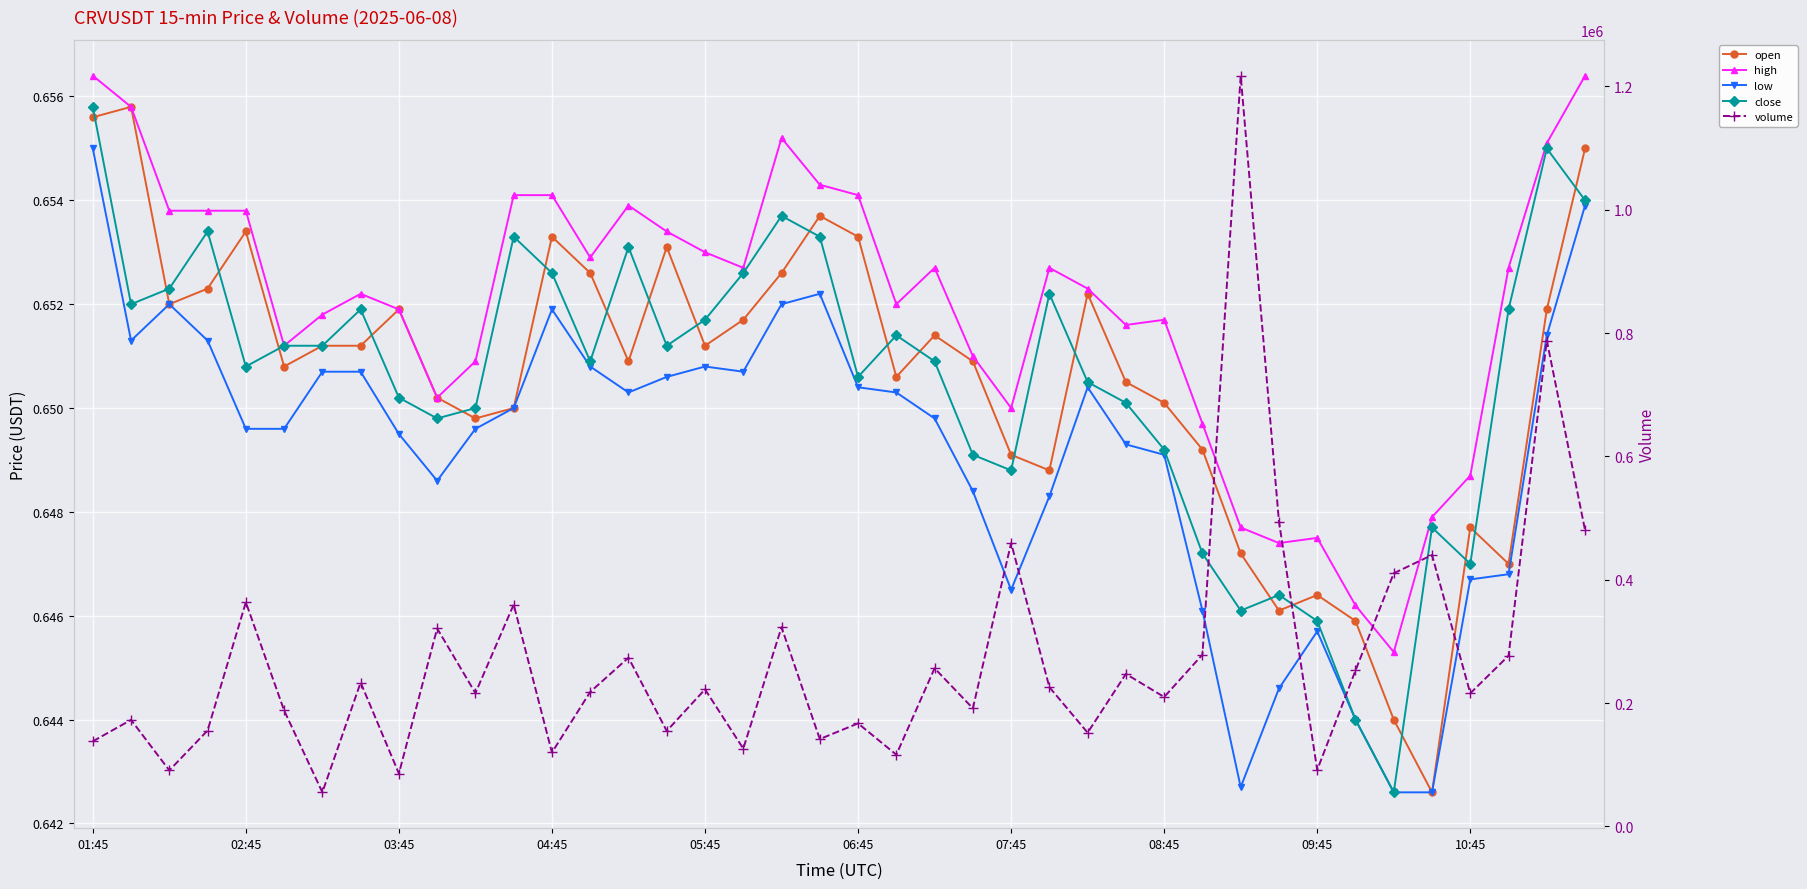

What is the value of the low point at the 11th from the left?

0.6